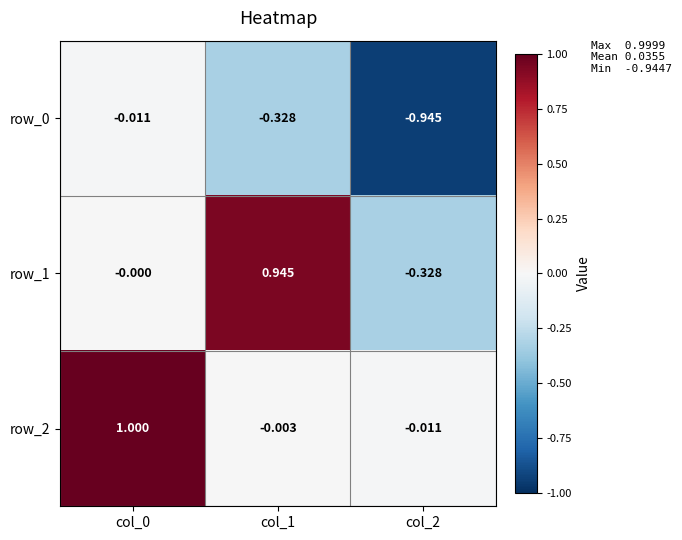

Is the value of row_2 at col_0 greater than the value of row_0 at col_0?

Yes